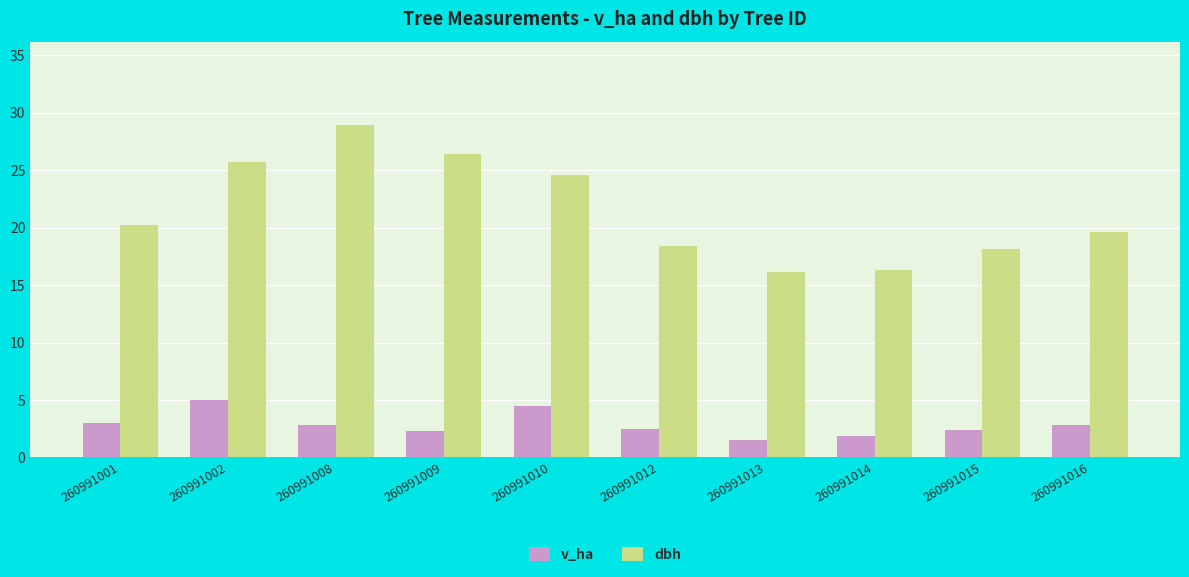

At how many categories does at least one series exceed 7?

10